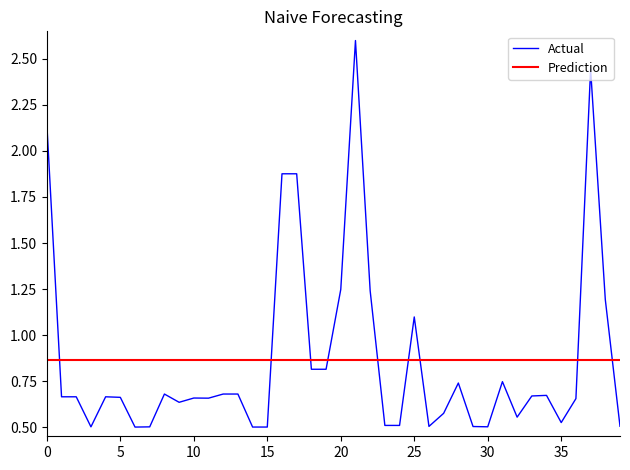

Rank the series by their maximum value, from lowest to highest.

Prediction, Actual